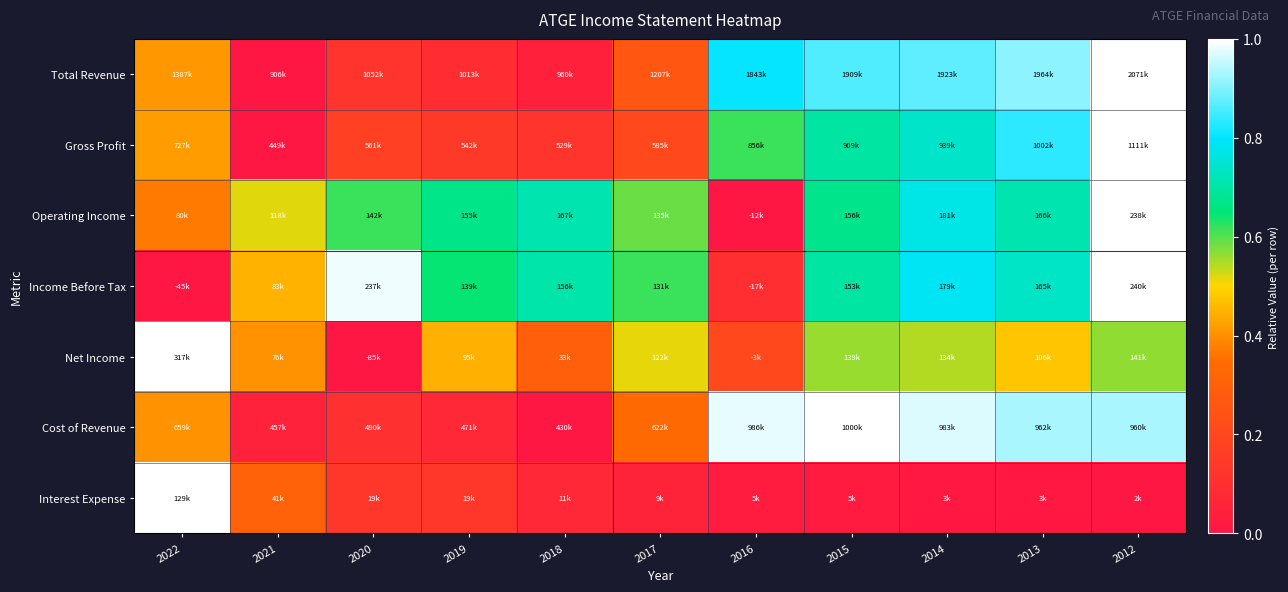

Reading left to right, extract all data points from this chart.

Total Revenue: 2022=0.4	2021=0.0	2020=0.1	2019=0.1	2018=0.0	2017=0.3	2016=0.8	2015=0.9	2014=0.9	2013=0.9	2012=1.0
Gross Profit: 2022=0.4	2021=0.0	2020=0.2	2019=0.1	2018=0.1	2017=0.2	2016=0.6	2015=0.7	2014=0.7	2013=0.8	2012=1.0
Operating Income: 2022=0.4	2021=0.5	2020=0.6	2019=0.7	2018=0.7	2017=0.6	2016=0.0	2015=0.7	2014=0.8	2013=0.7	2012=1.0
Income Before Tax: 2022=0.0	2021=0.4	2020=1.0	2019=0.6	2018=0.7	2017=0.6	2016=0.1	2015=0.7	2014=0.8	2013=0.7	2012=1.0
Net Income: 2022=1.0	2021=0.4	2020=0.0	2019=0.4	2018=0.3	2017=0.5	2016=0.2	2015=0.6	2014=0.5	2013=0.5	2012=0.6
Cost of Revenue: 2022=0.4	2021=0.0	2020=0.1	2019=0.1	2018=0.0	2017=0.3	2016=1.0	2015=1.0	2014=1.0	2013=0.9	2012=0.9
Interest Expense: 2022=1.0	2021=0.3	2020=0.1	2019=0.1	2018=0.1	2017=0.1	2016=0.0	2015=0.0	2014=0.0	2013=0.0	2012=0.0